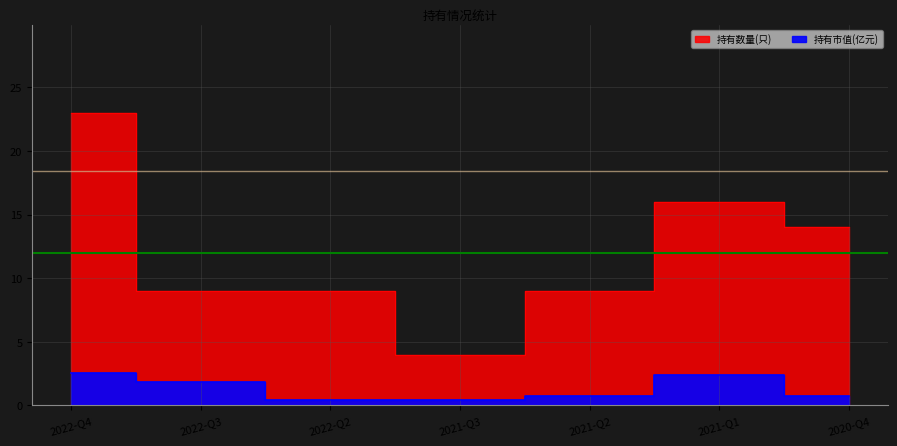

What is the label of the 5th point from the left?

2021-Q2